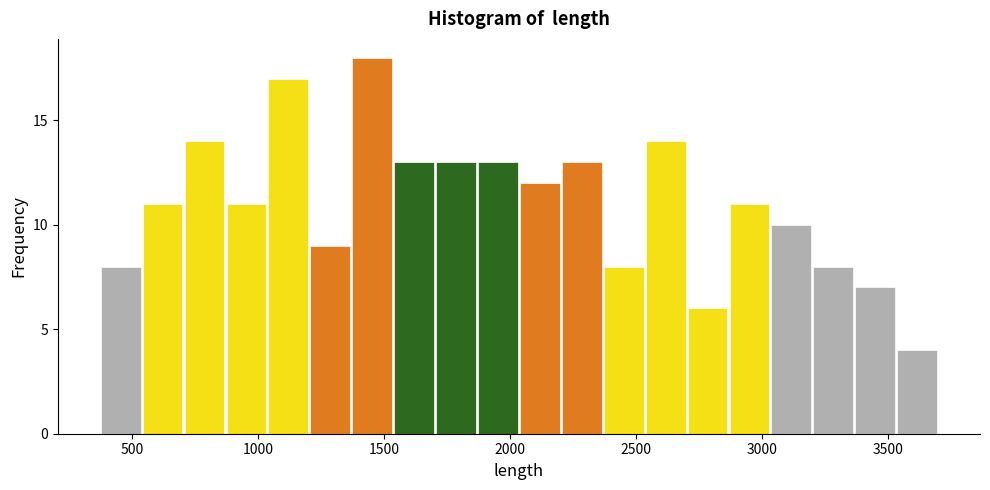

Around what value on the x-axis is the tallest bar? Give the approximate position of its centre, as read against the axis.

1450